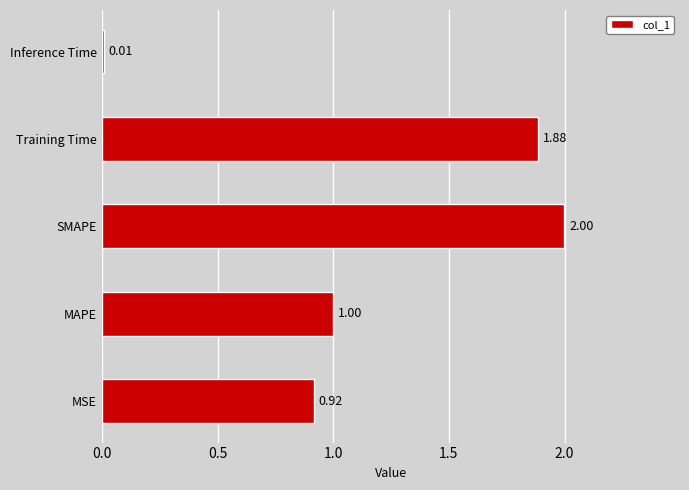

What is the difference between the maximum and minimum values?

2.0